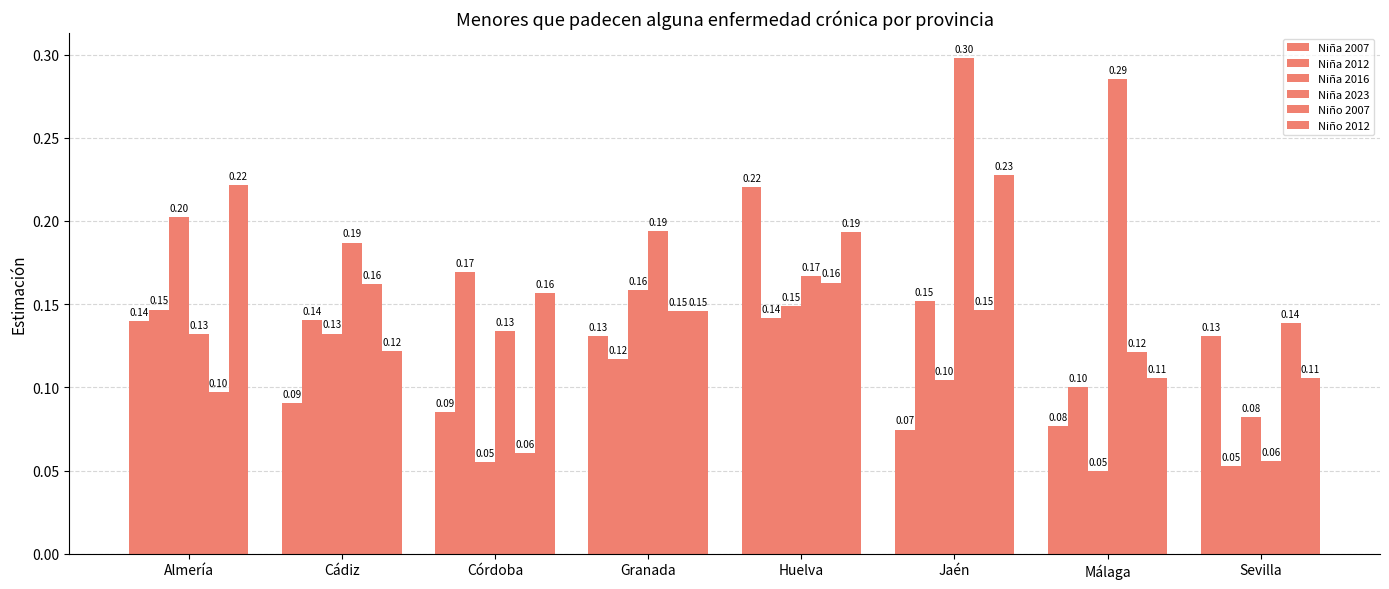

What is the label of the 3rd bar from the left?

Córdoba